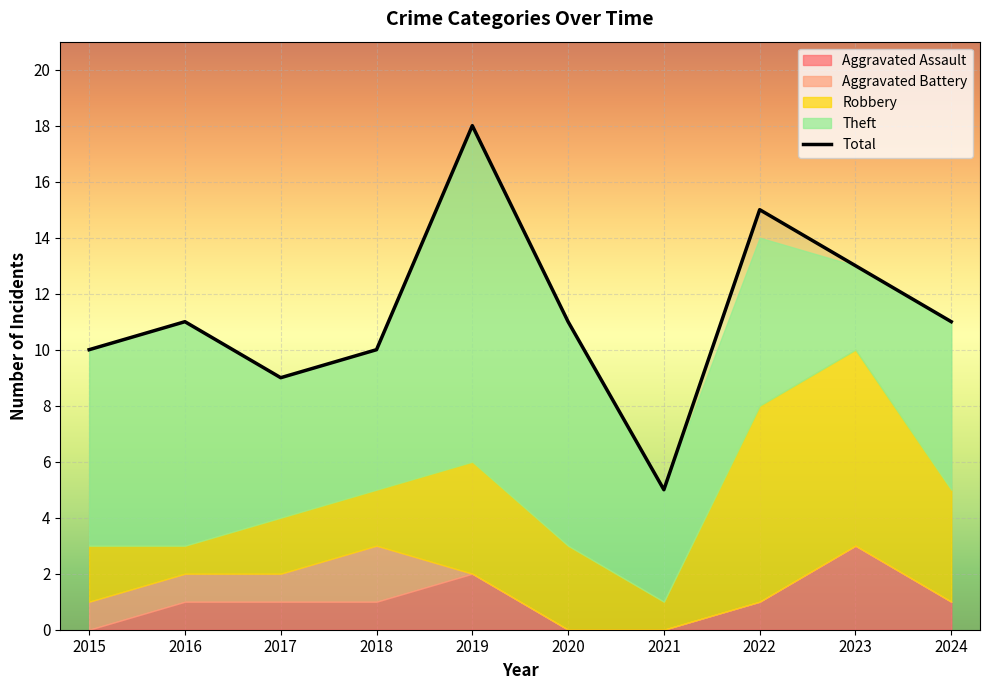

Rank the series by their maximum value, from lowest to highest.

Aggravated Battery, Aggravated Assault, Robbery, Theft, Total